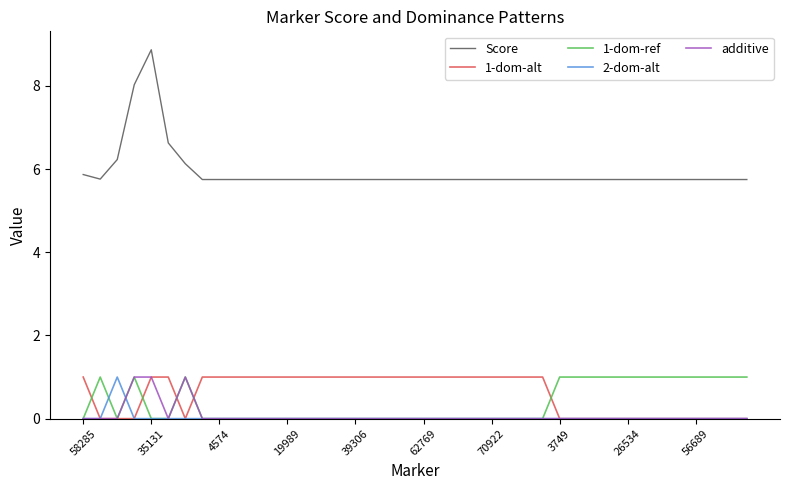

Which series has the largest range (max minus min)?

Score